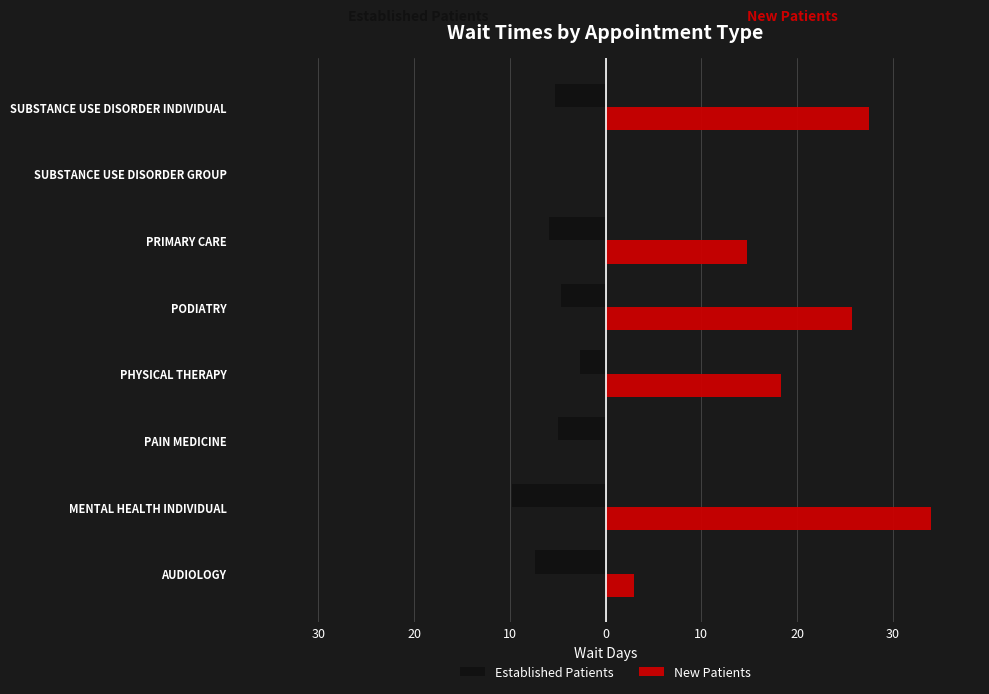

What is the average value of the Established Patients series?

-5.1